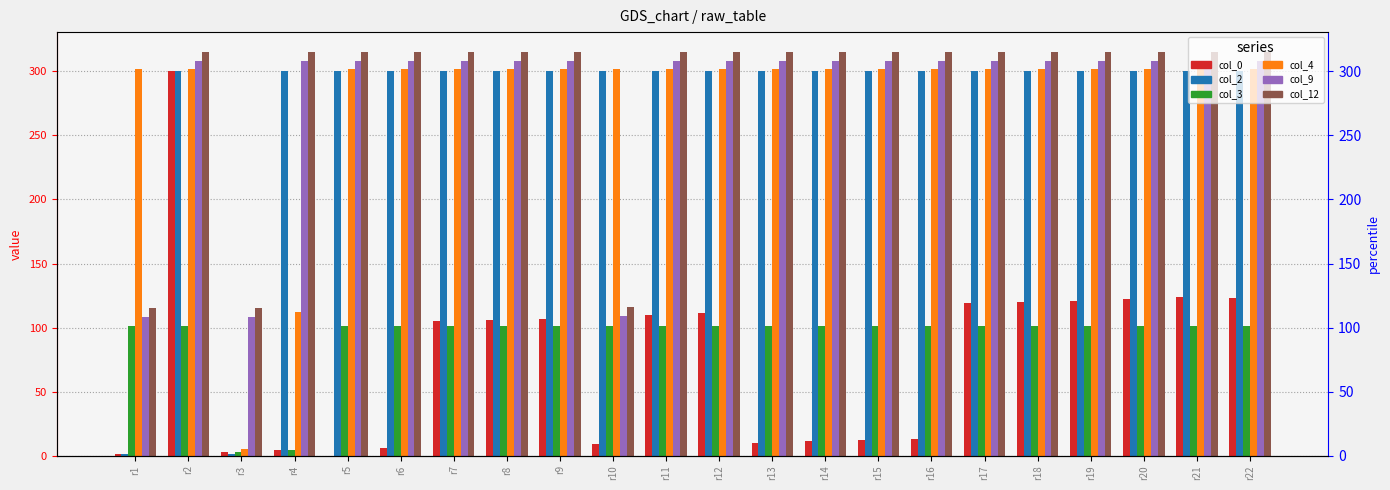

At which label does col_4 reach its peak?

r1